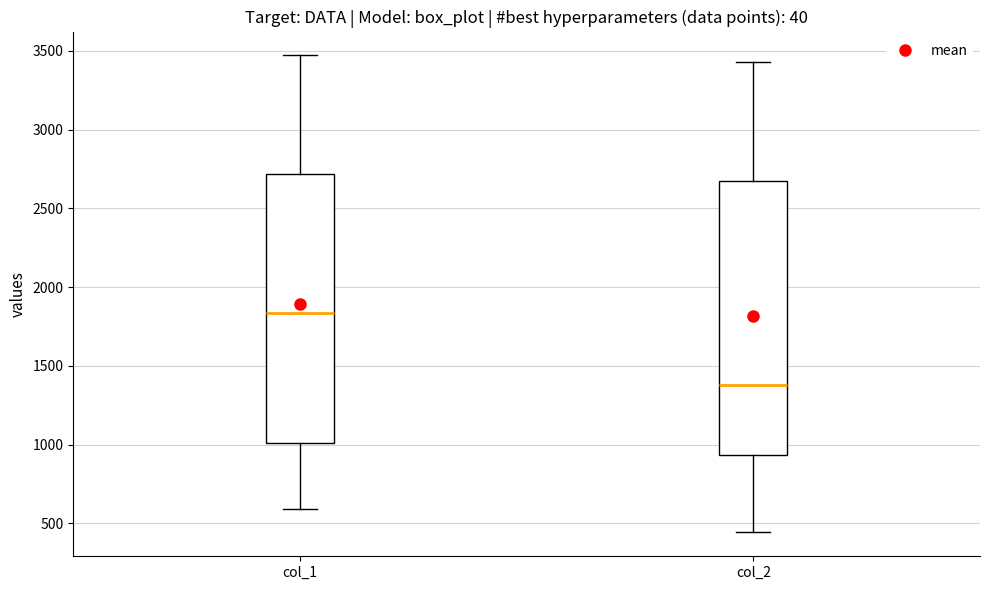

Where is the upper edge of the box for col_2 on the y-axis? The values are not printed on the chart, so give them approximately, as read against the axis.

2700